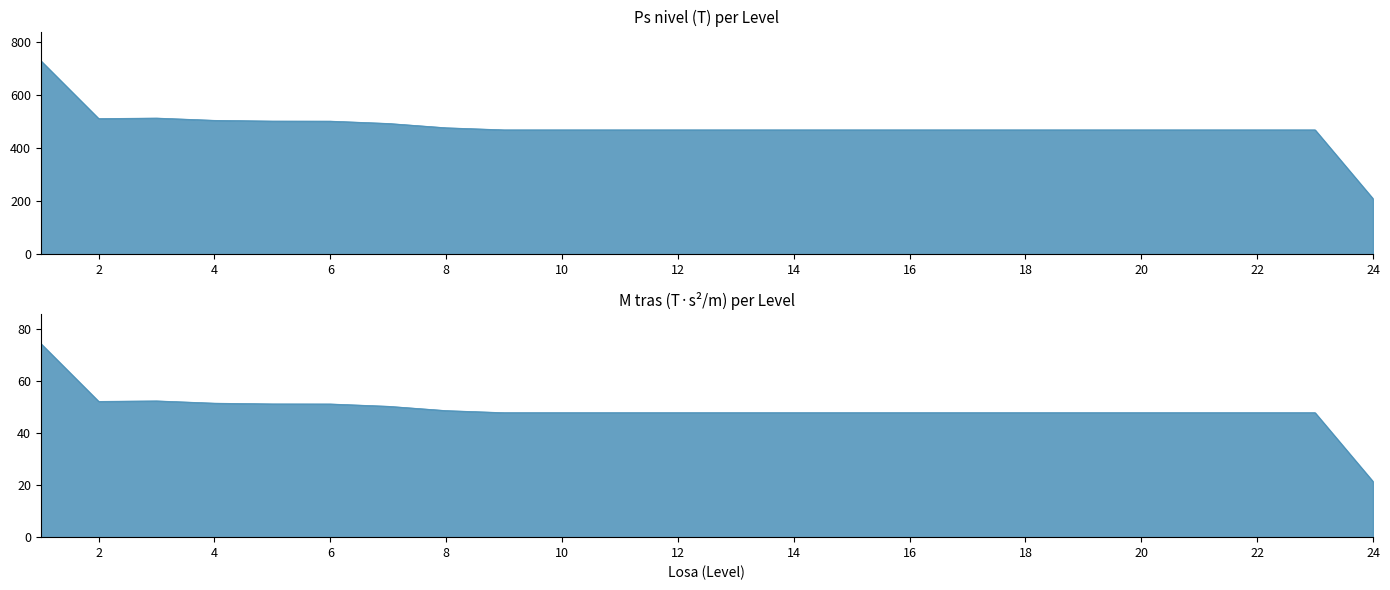

What is the minimum value for M tras (T·s2/m)?

21.4